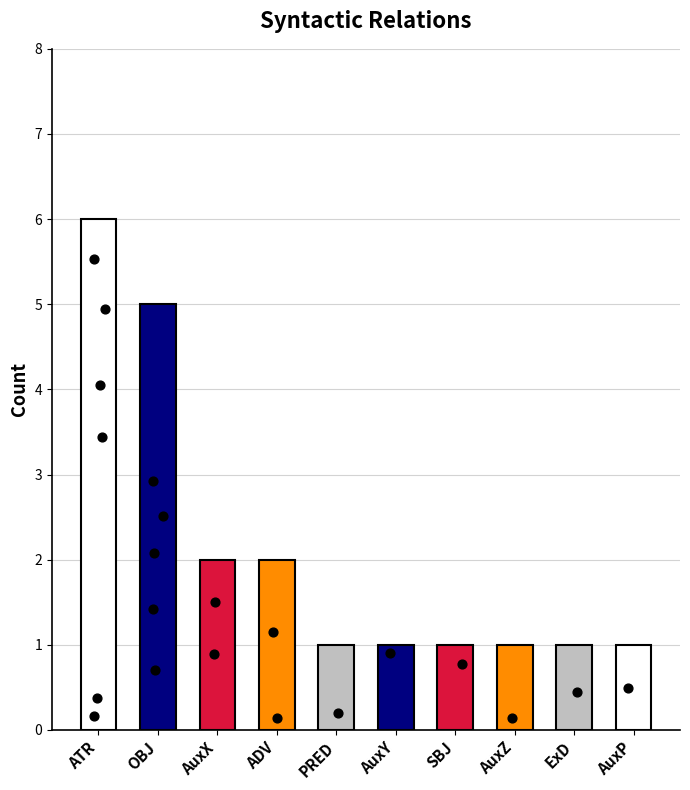

Between AuxP and OBJ, which is larger?

OBJ